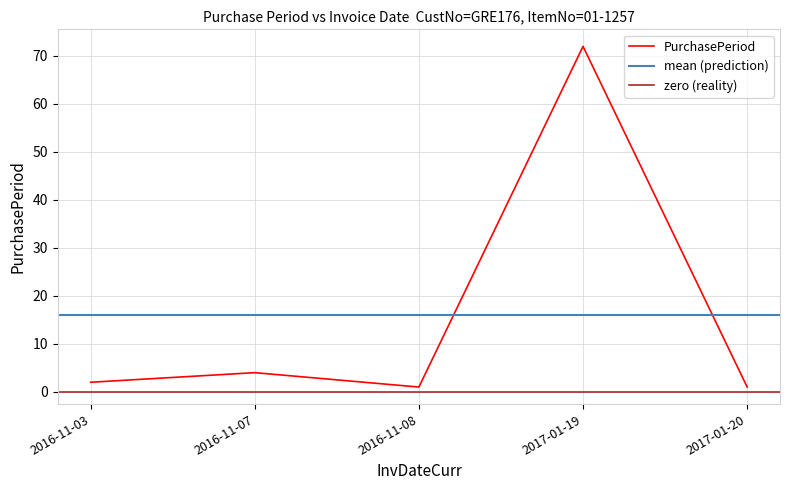

What position from the right is 2017-01-19?

2